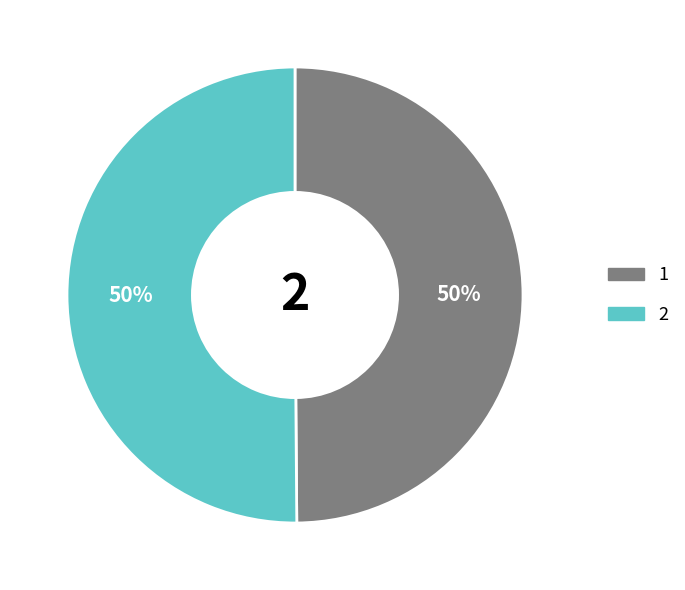

Is it true that 2 is 41% of the pie?

False